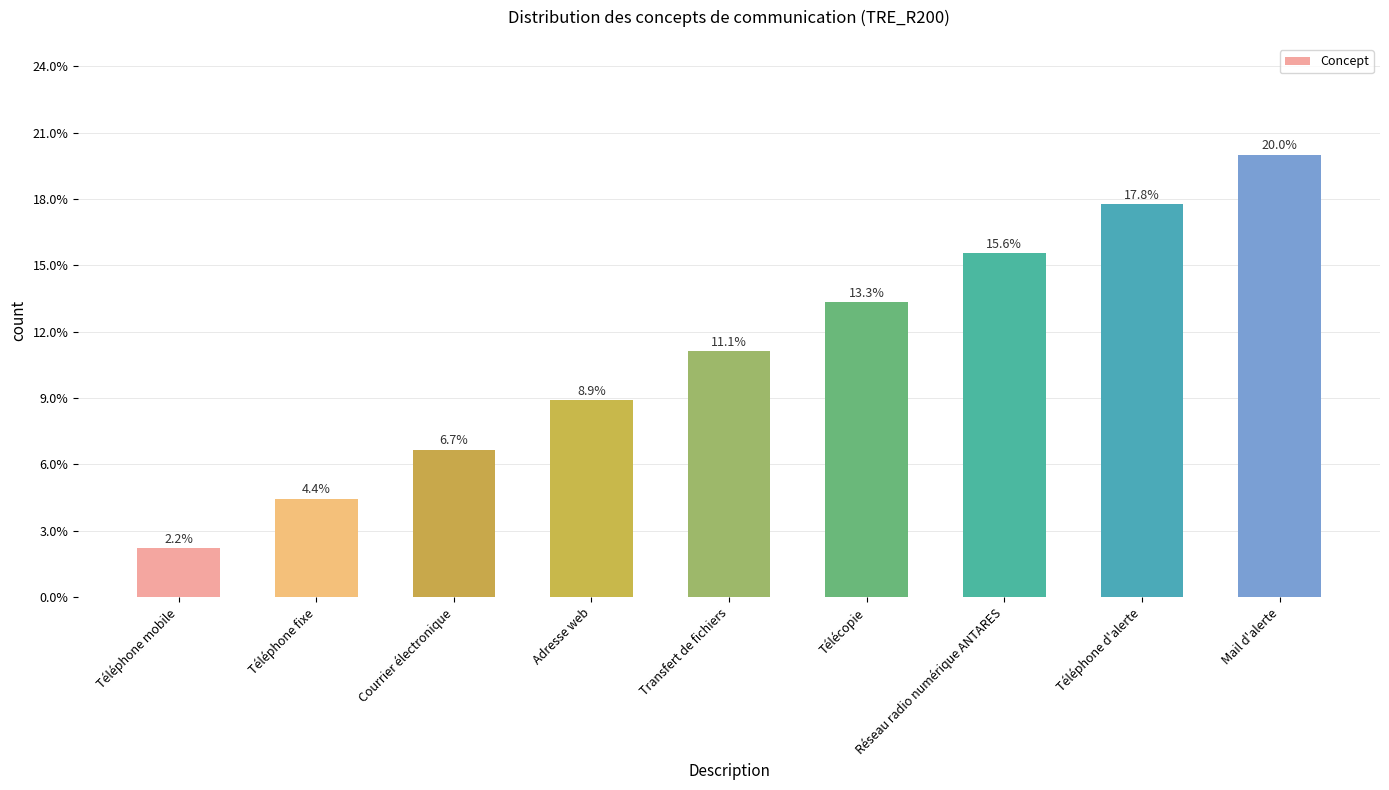

How many bars are there in total?

9